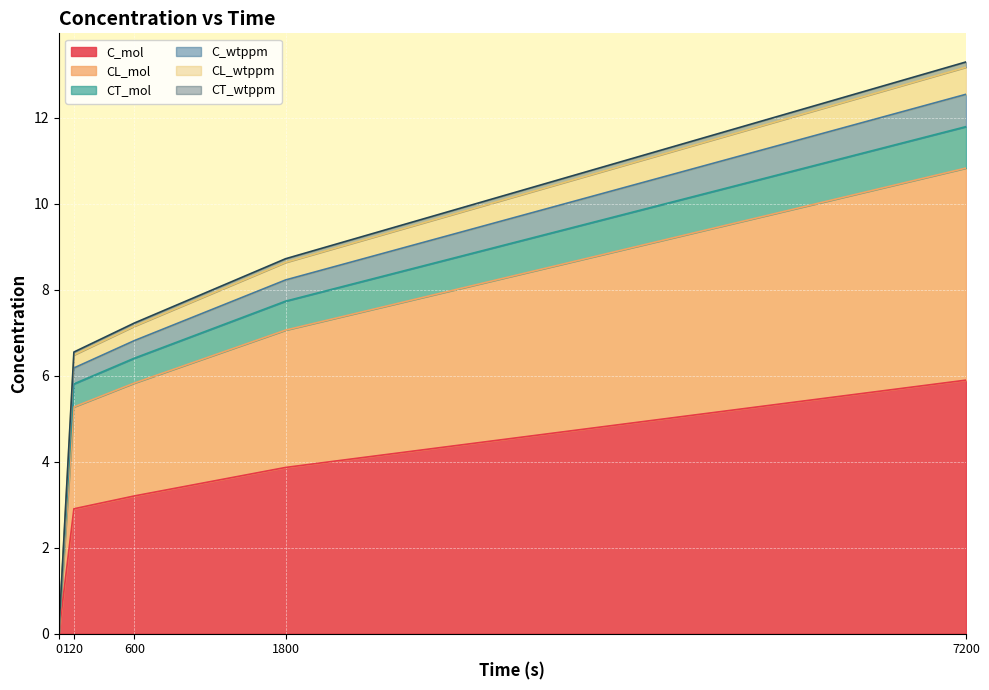

True or false: C_mol and C_wtppm intersect in this chart.

False